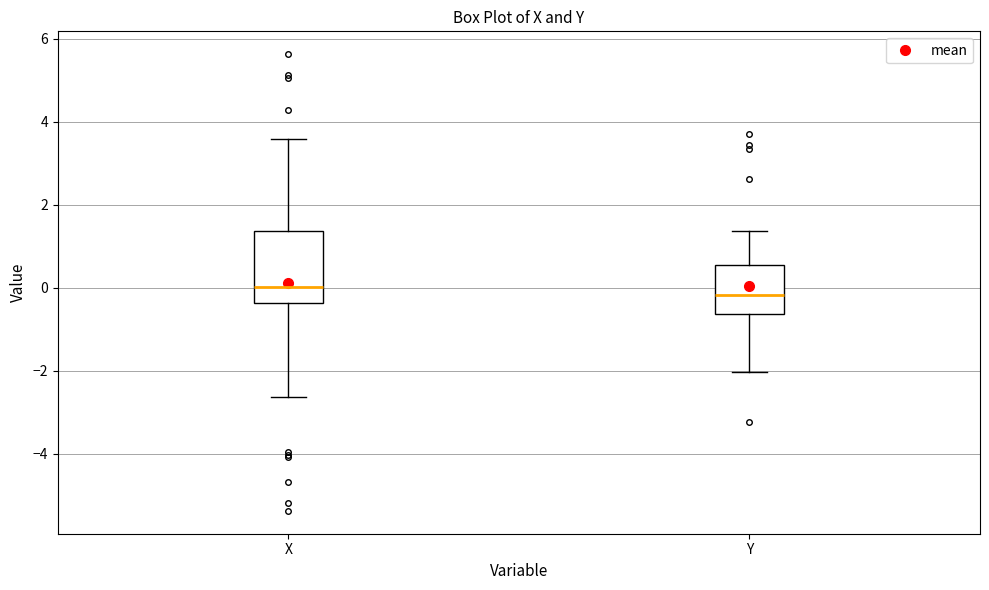

Reading left to right, transcribe this box plot: for each box, give where its median line is, the range the box spans, and where its two whiskers end, as read against the y-axis. The values are not printed on the chart, so give them approximately, as read against the axis.

X: median 0.0, box -0.4 to 1.4, whiskers -2.6 to 3.6
Y: median -0.2, box -0.6 to 0.6, whiskers -2.0 to 1.4